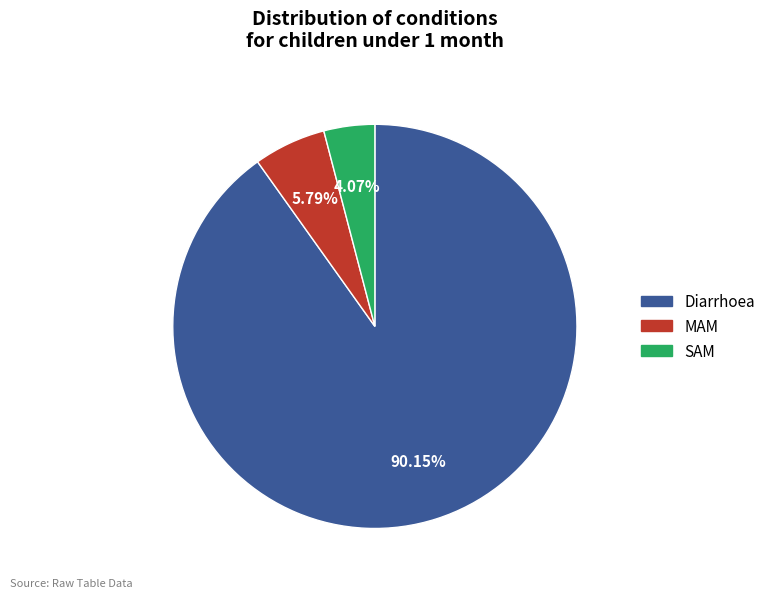

To the nearest percent, what portion does SAM represent?

4%